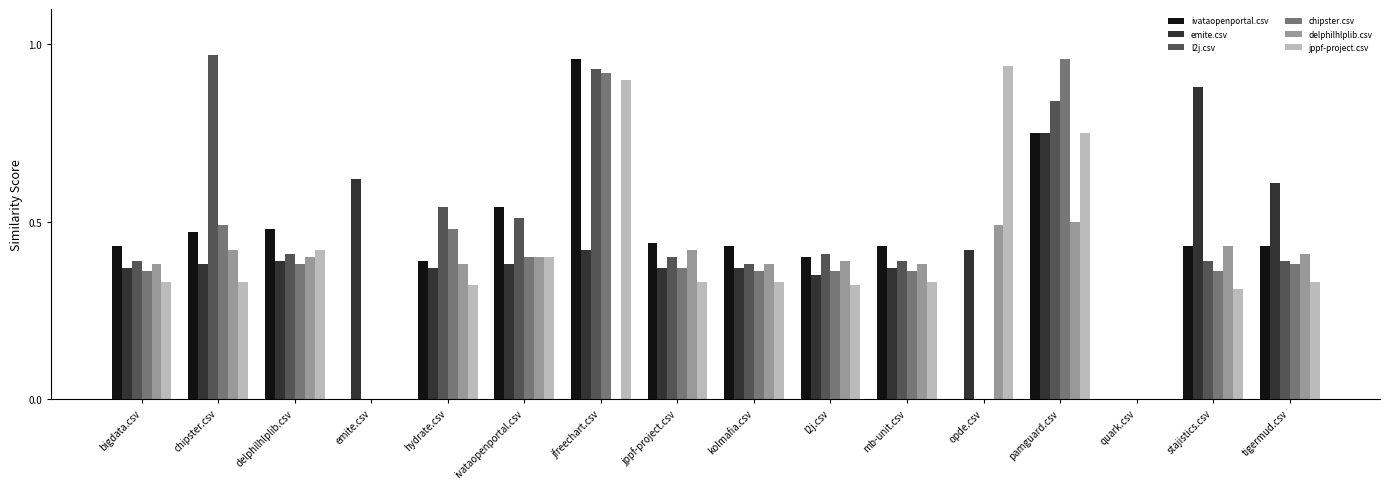

Is the value of ivataopenportal.csv at chipster.csv greater than the value of chipster.csv at tigermud.csv?

Yes